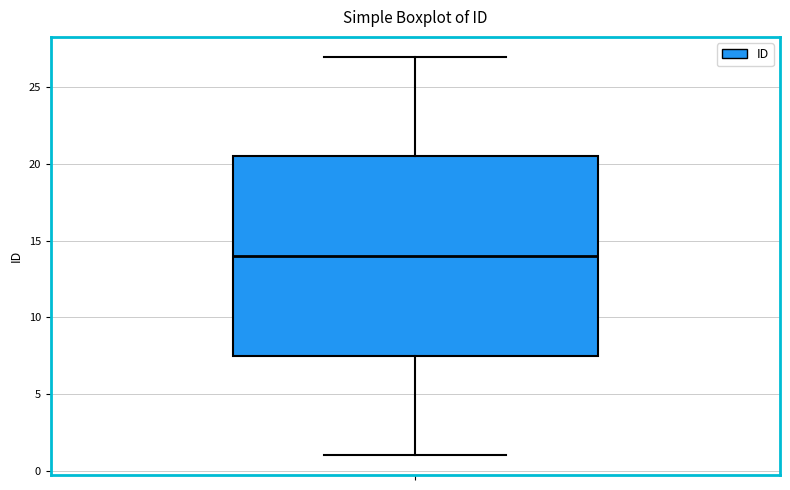

Transcribe this box plot: give where the median line is, the range the box spans, and where the two whiskers end, as read against the y-axis. The values are not printed on the chart, so give them approximately, as read against the axis.

median 14.0, box 7.5 to 20.5, whiskers 1.0 to 27.0